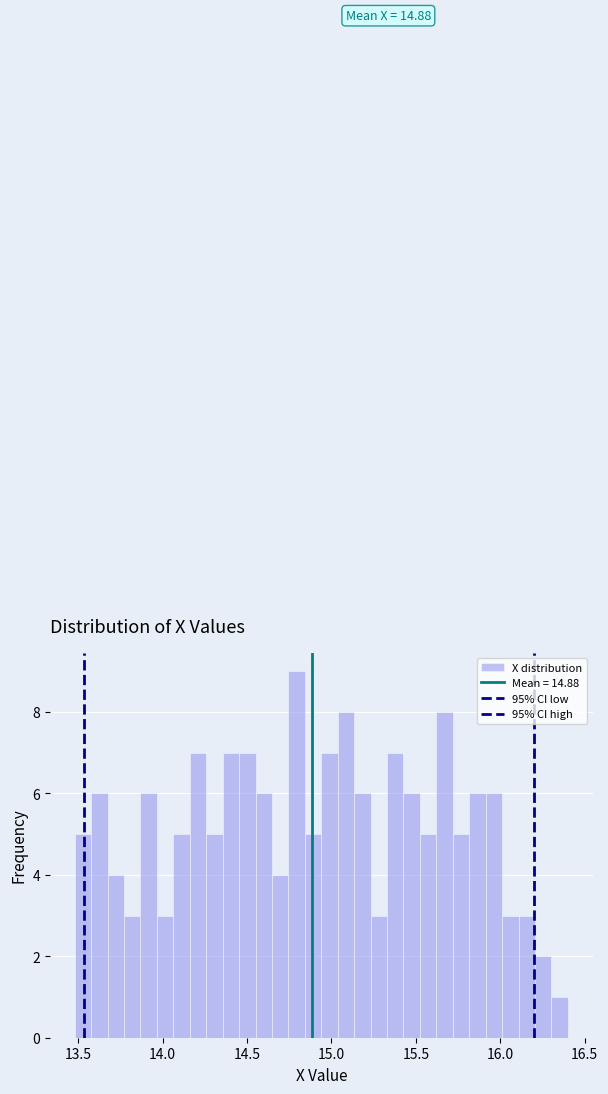

Around what value on the x-axis is the tallest bar? Give the approximate position of its centre, as read against the axis.

14.80